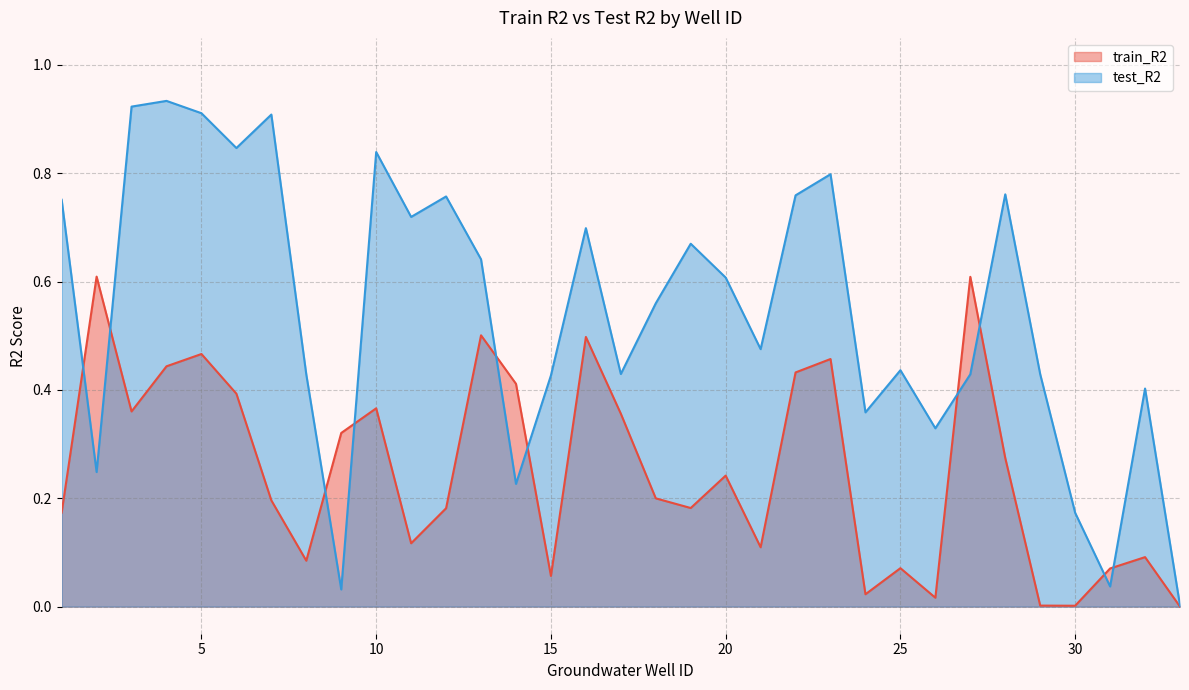

Where is the first local maximum for test_R2?

4